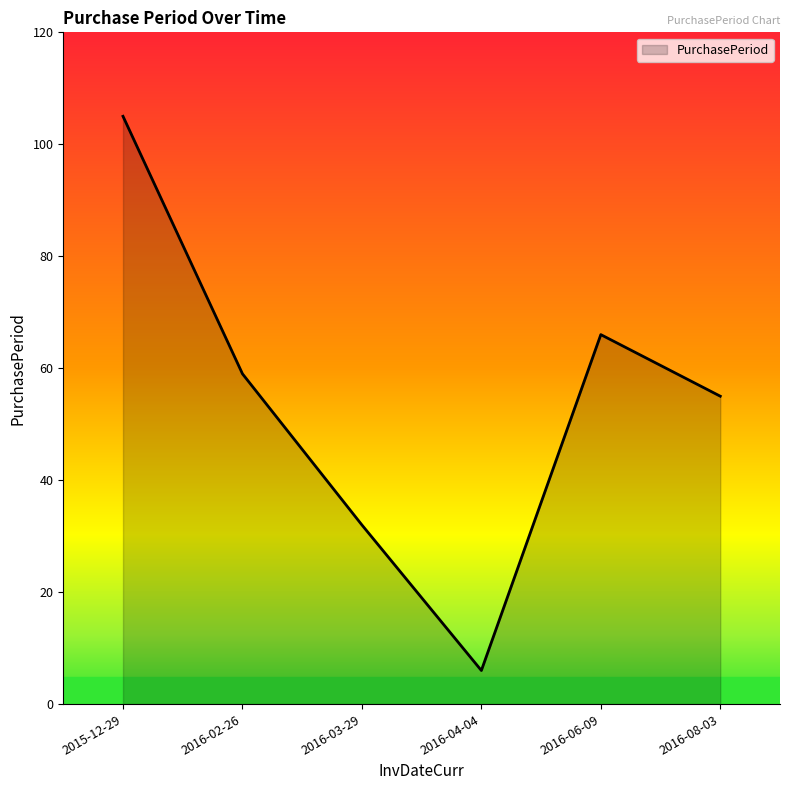

Count the number of data series in this chart.

1